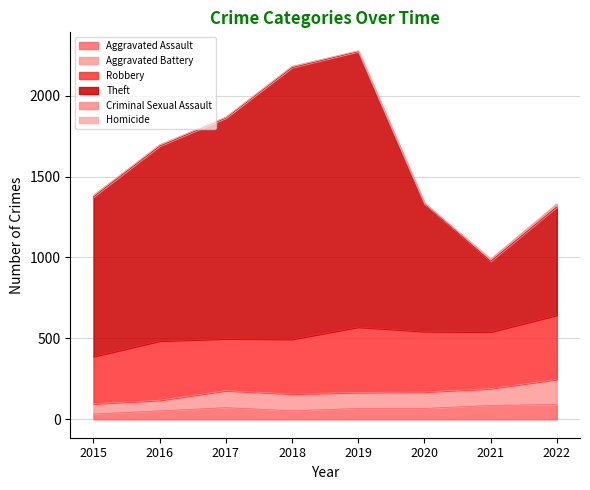

Which series has the largest total across all categories?

Theft